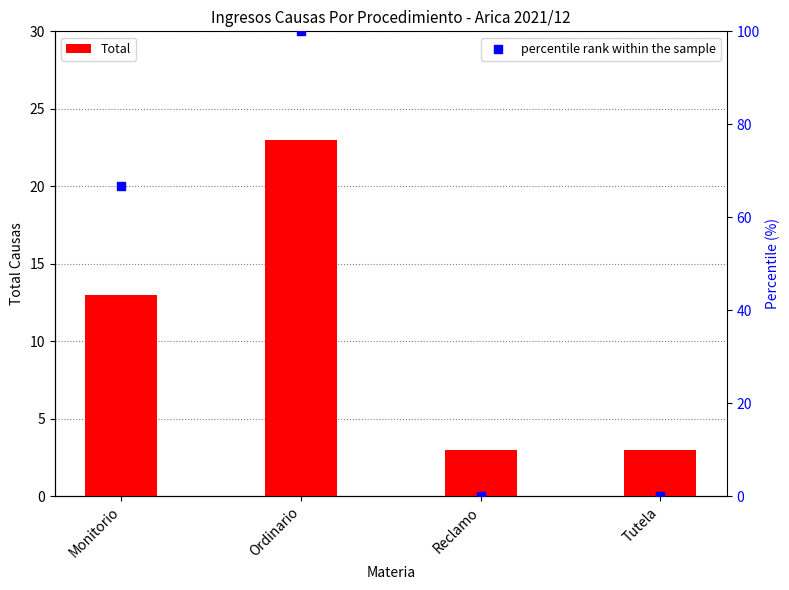

Which series has the largest Y range (max minus min)?

percentile rank within the sample